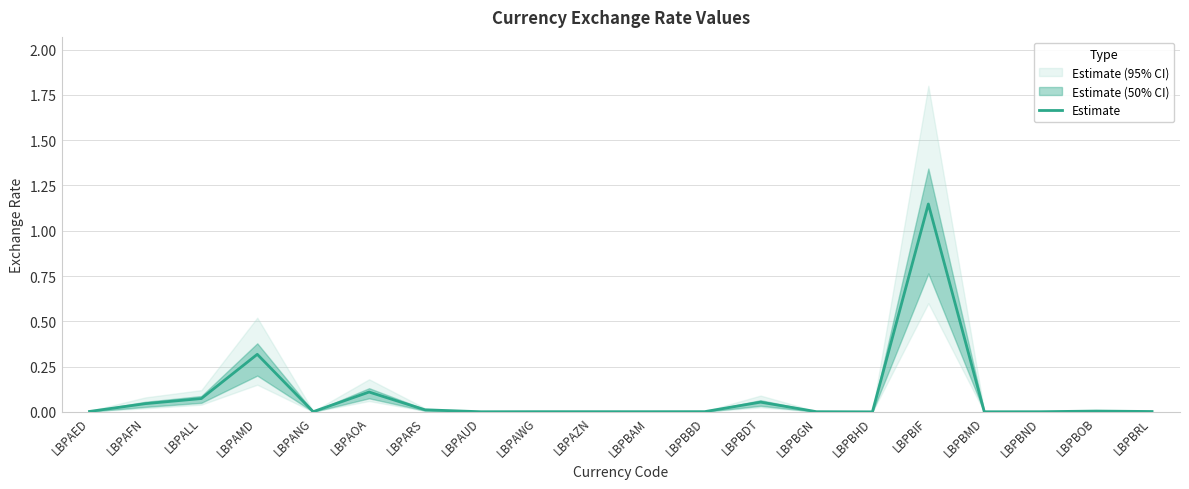

The value at LBPBHD is 0.0. True or false?

False